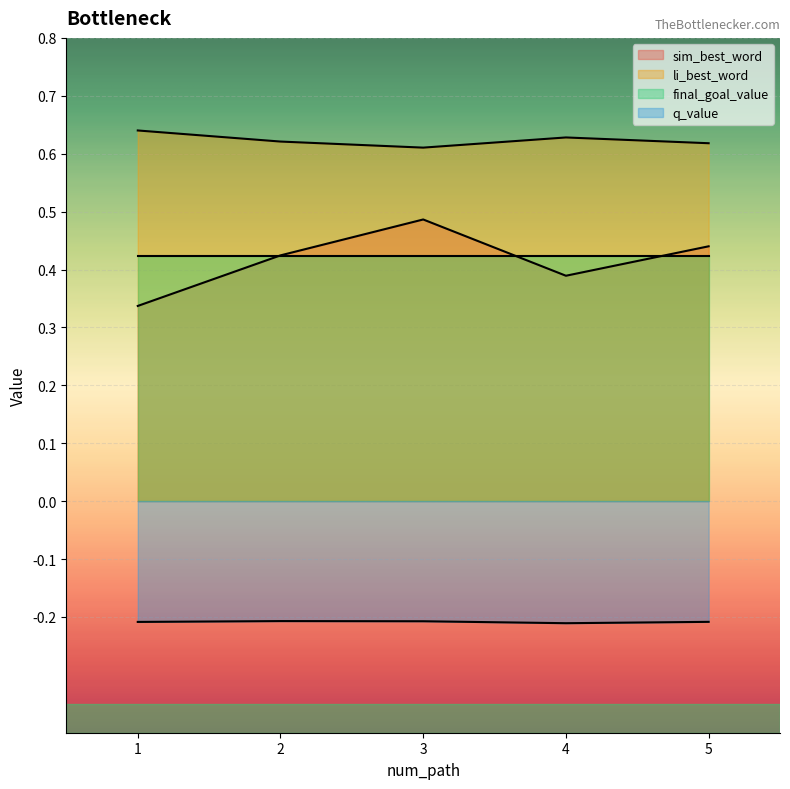

The value of sim_best_word at 3 is 0.5. True or false?

True